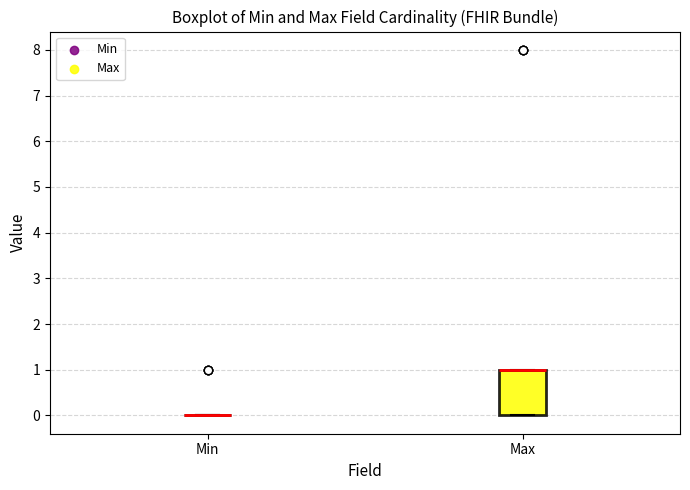

Reading left to right, transcribe this box plot: for each box, give where its median line is, the range the box spans, and where its two whiskers end, as read against the y-axis. The values are not printed on the chart, so give them approximately, as read against the axis.

Min: box collapsed to a line at 0, whiskers 0 to 0
Max: median 1 (drawn on the box's upper edge), box 0 to 1, whiskers 0 to 1